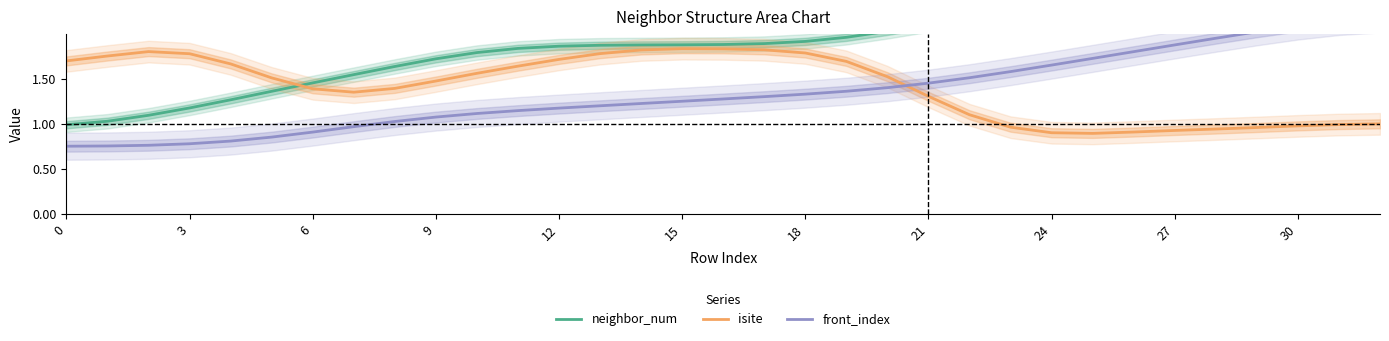

How many values in the front_index series are below 1?

8